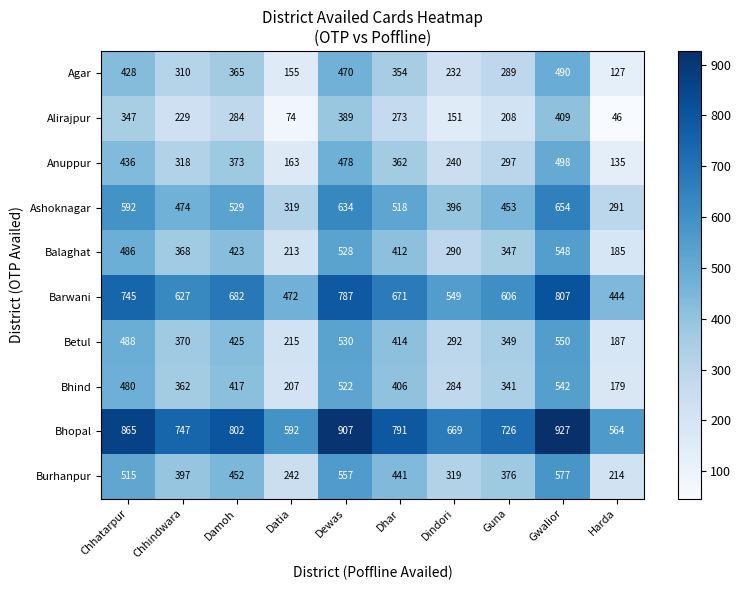

What is the average value of the Alirajpur series?

241